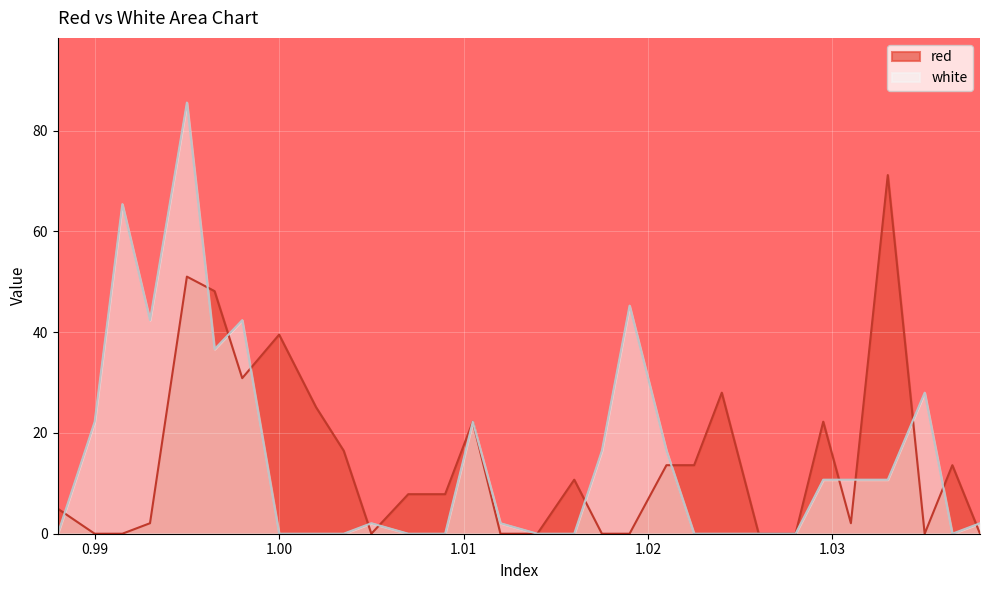

Rank the series at 1.00 from lowest to highest value.

white, red